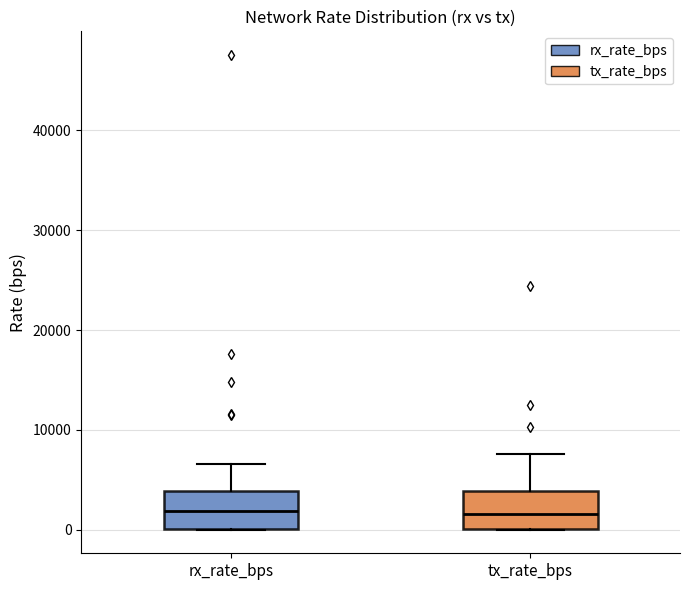

Where is the lower edge of the box for rx_rate_bps on the y-axis? The values are not printed on the chart, so give them approximately, as read against the axis.

0